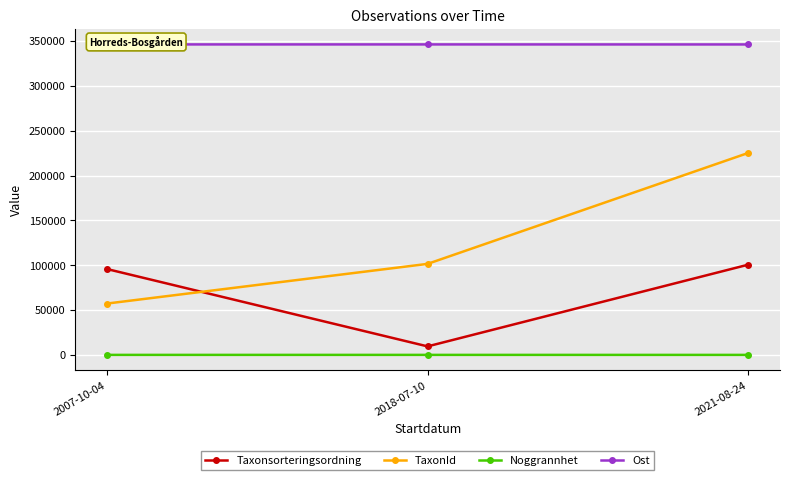

At which category is the sum across all series the highest?

2021-08-24